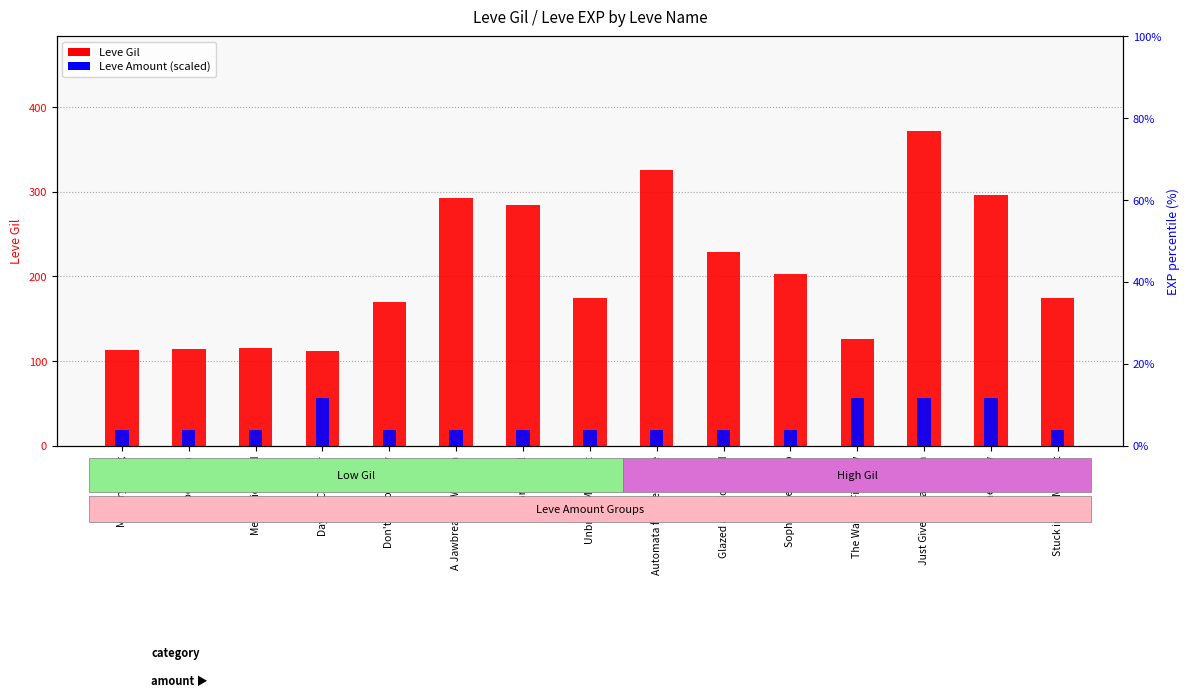

Which series has the widest spread of values?

Leve Gil